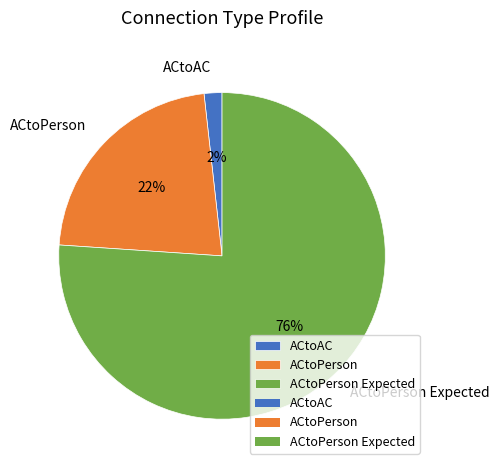

Is ACtoPerson Expected the majority of the pie?

Yes